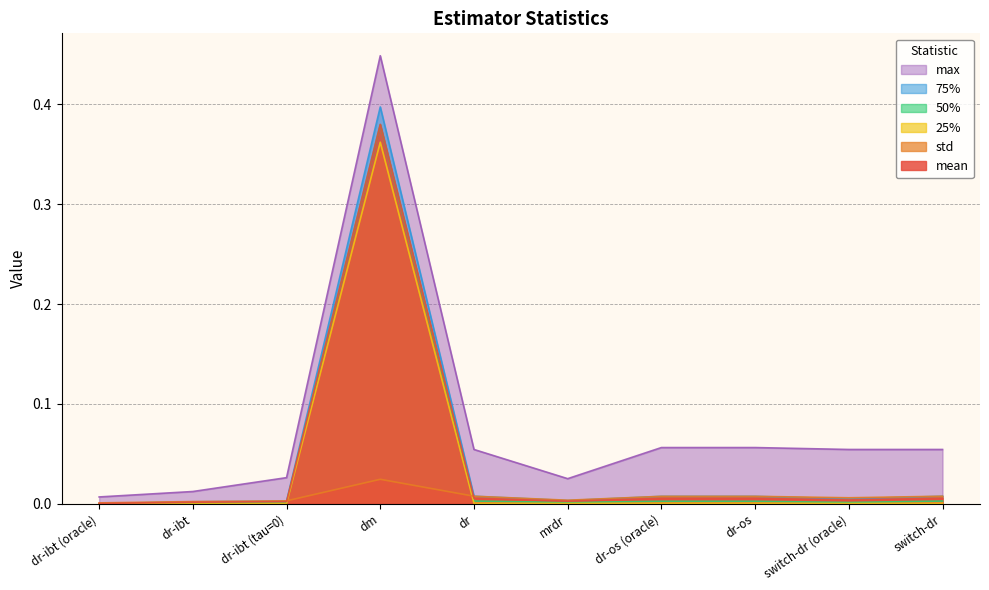

Between dr-os (oracle) and switch-dr, which series saw the biggest shift?

max